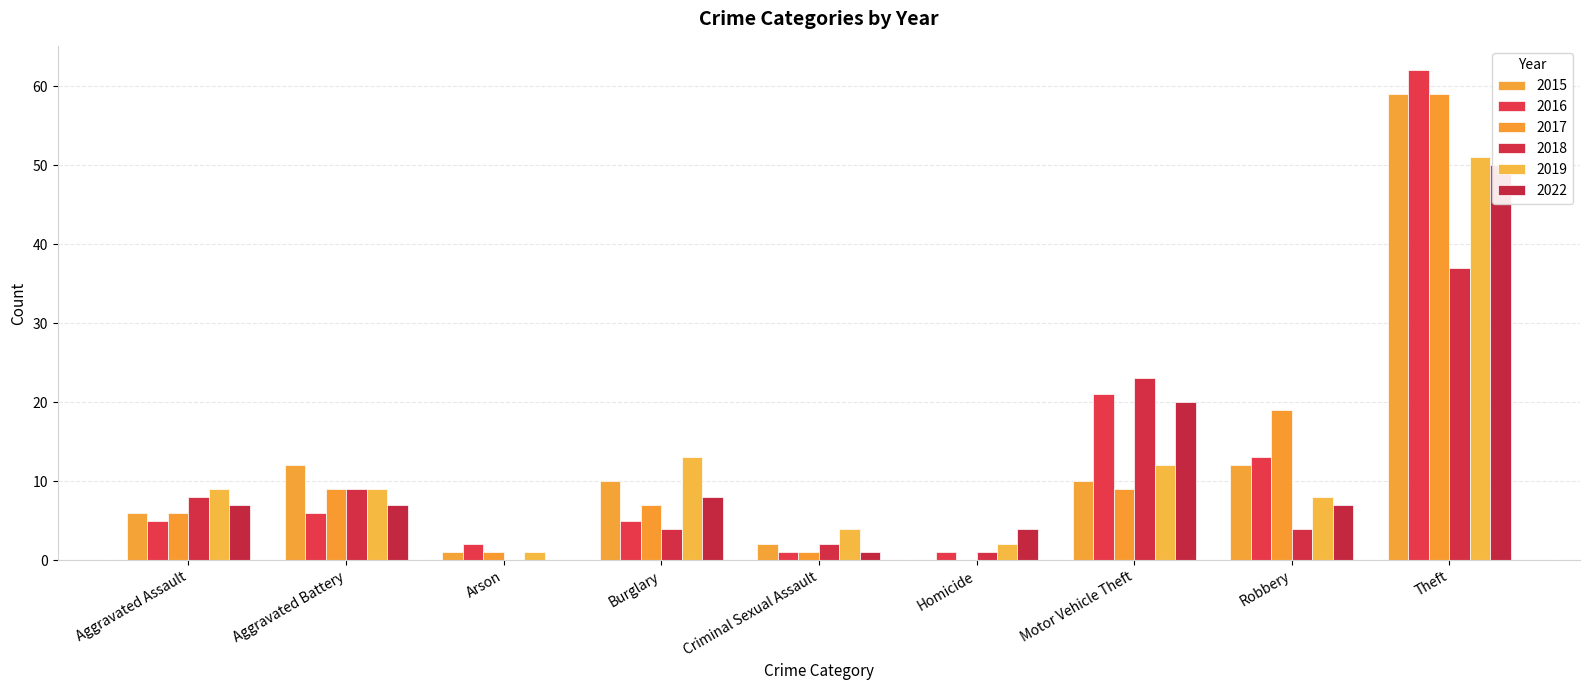

What are all the series names shown in the legend?

2015, 2016, 2017, 2018, 2019, 2022